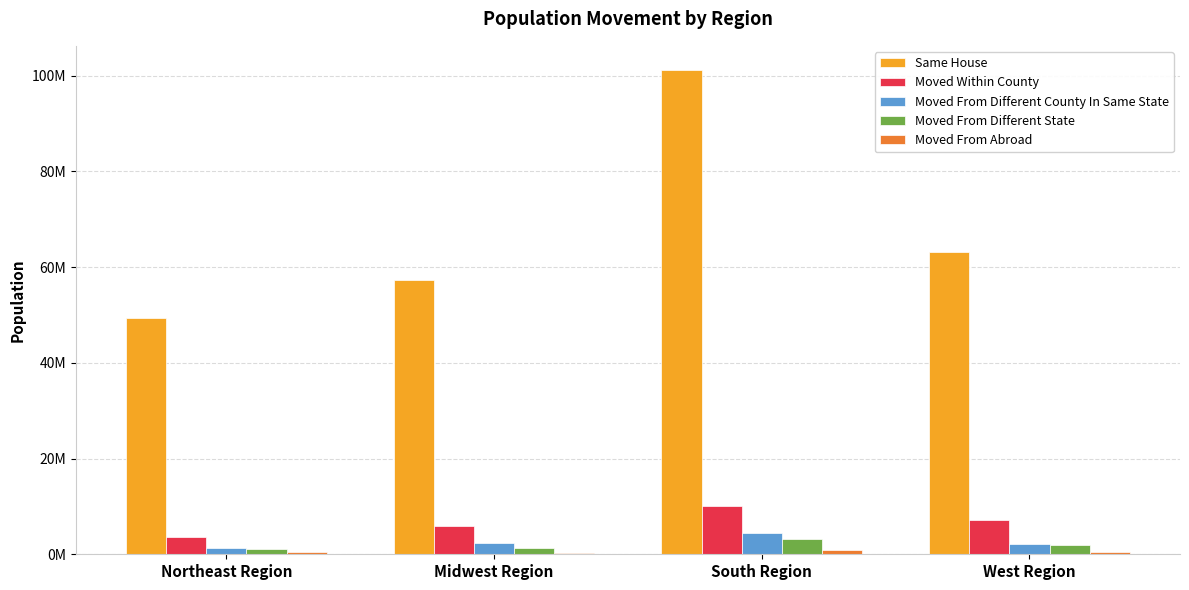

The Moved From Abroad series shows 400150 at Northeast Region. True or false?

True